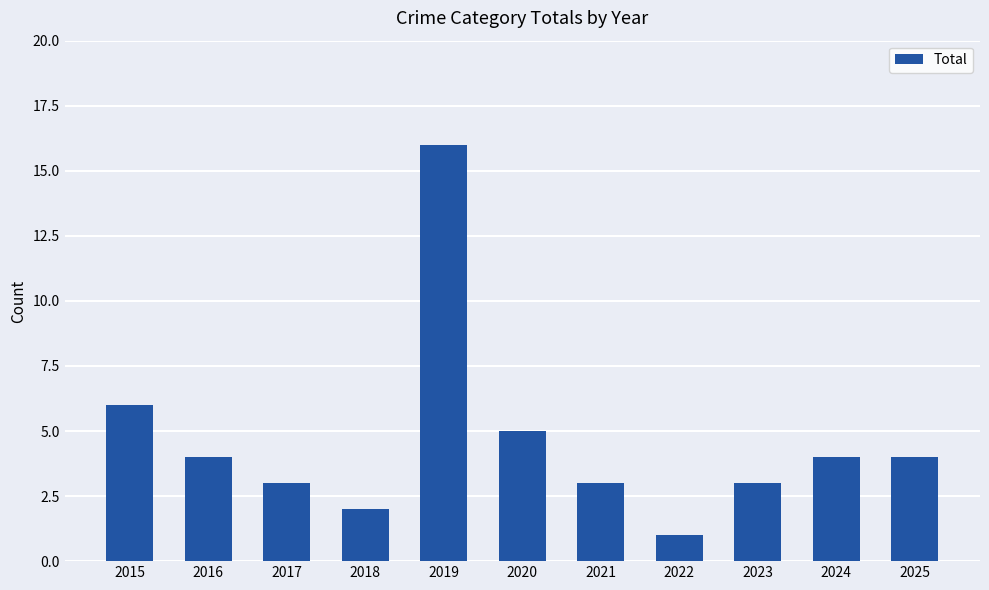

At which category does the chart reach its minimum across all series?

2022